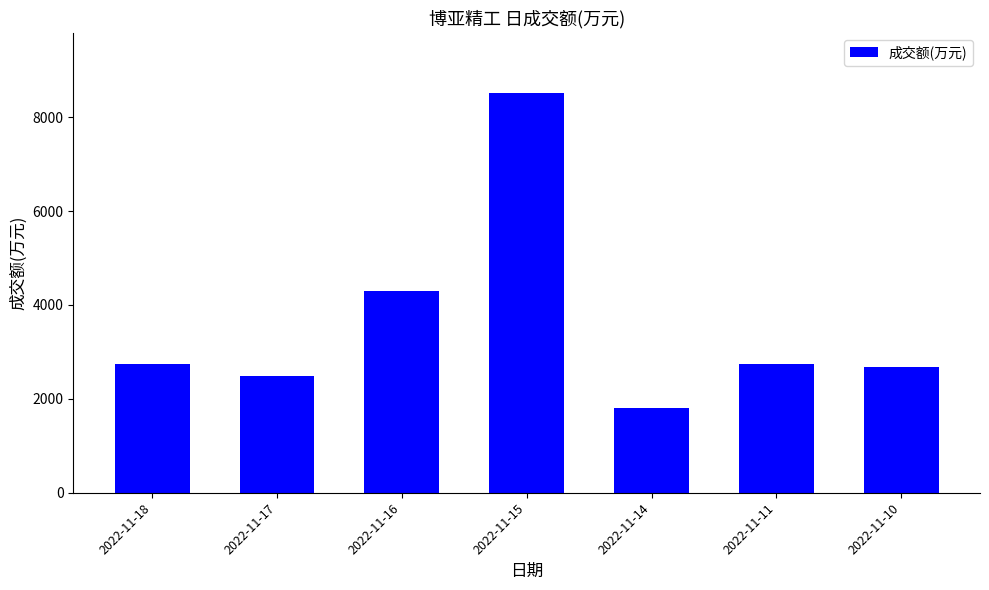

How many bars are there in total?

7